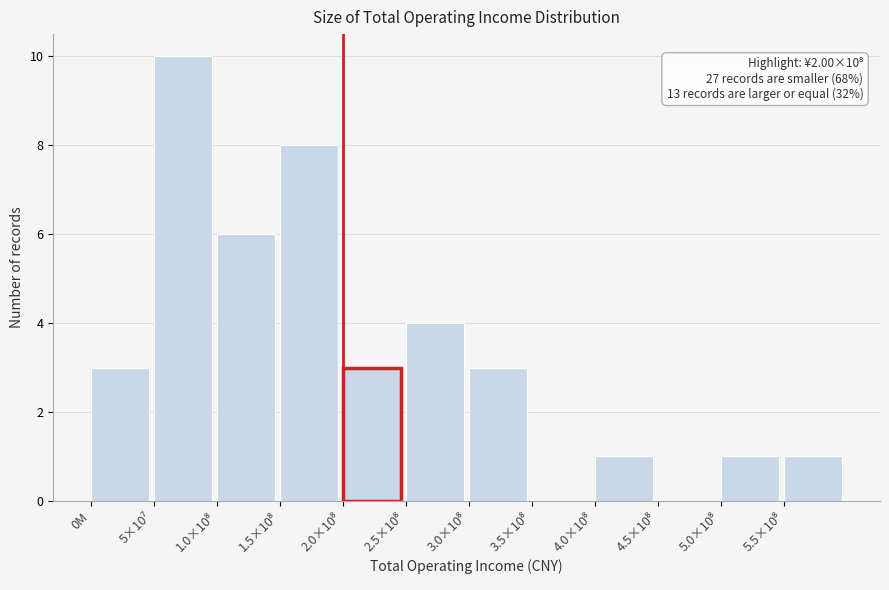

What is the greatest value displayed?

10